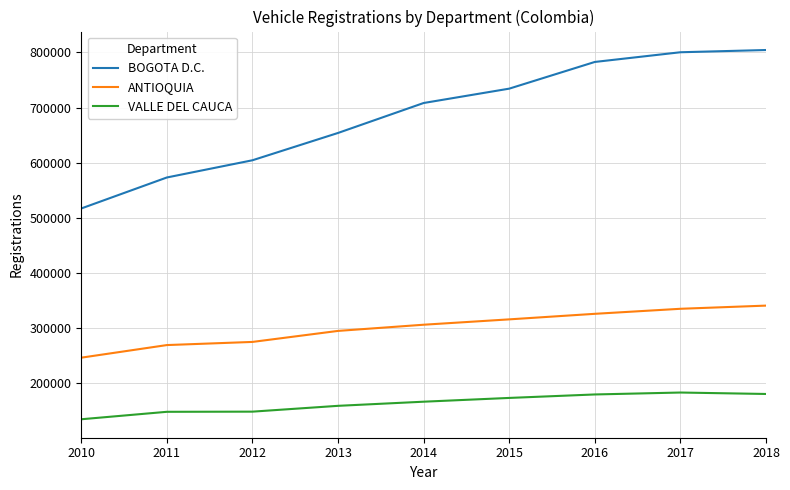

At which label is VALLE DEL CAUCA closest to 158306?

2013